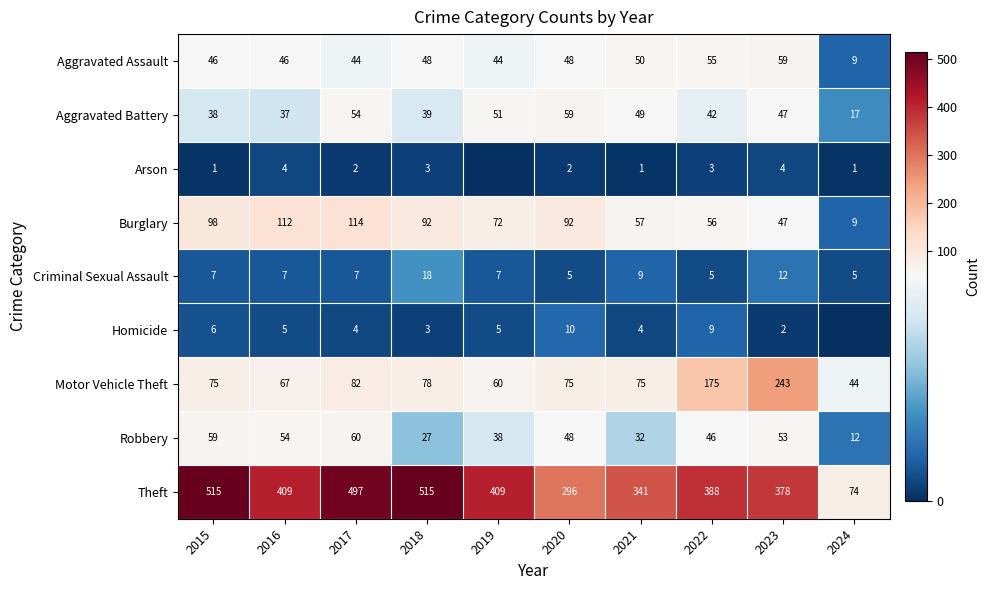

Is it true that Criminal Sexual Assault equals 21 at 2023?

False